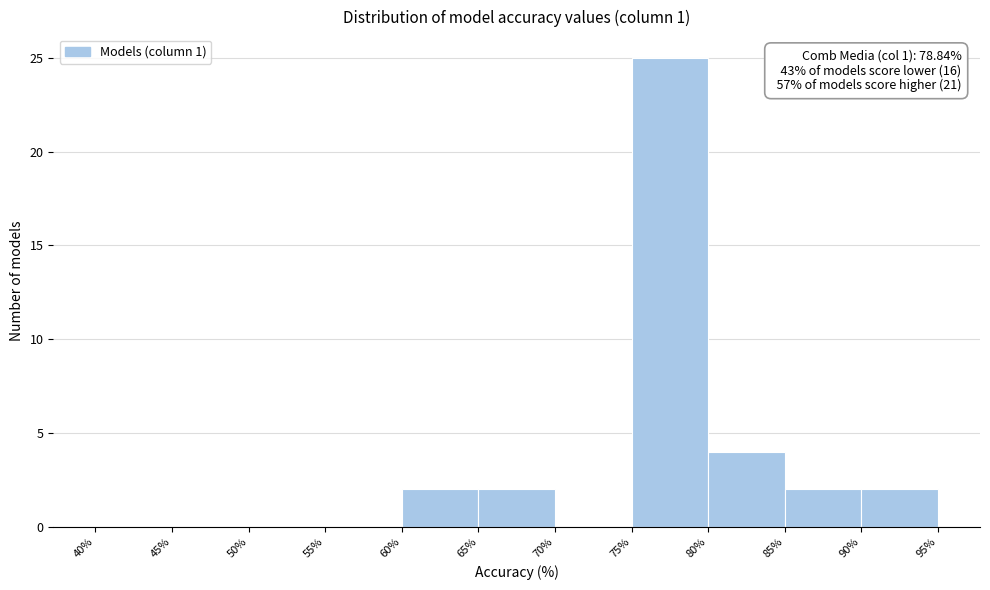

Over which range of the x-axis is the bar tallest?

75% to 80%